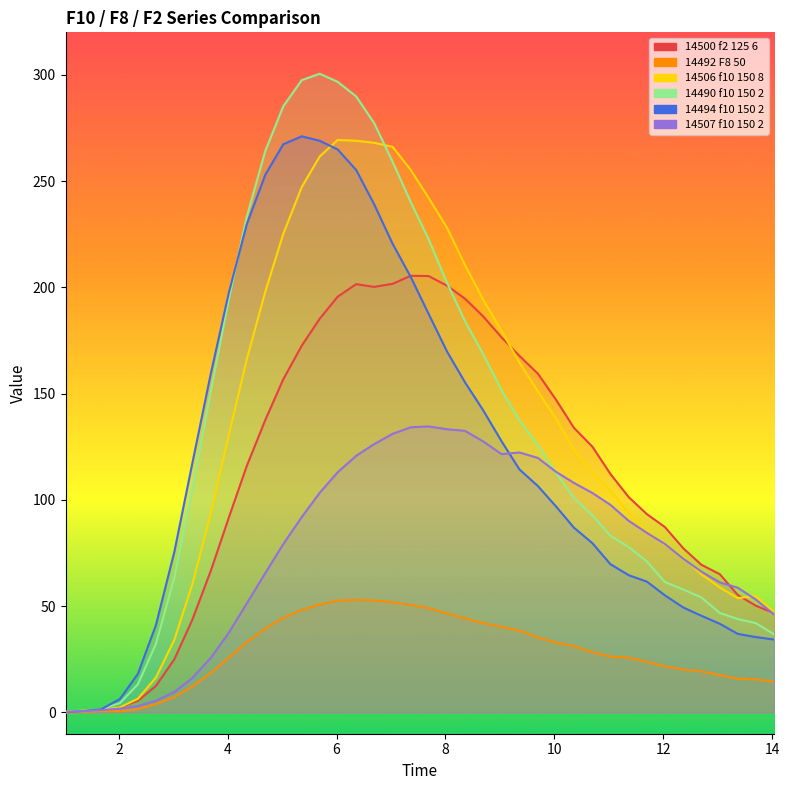

What position from the right is 13.37?

3